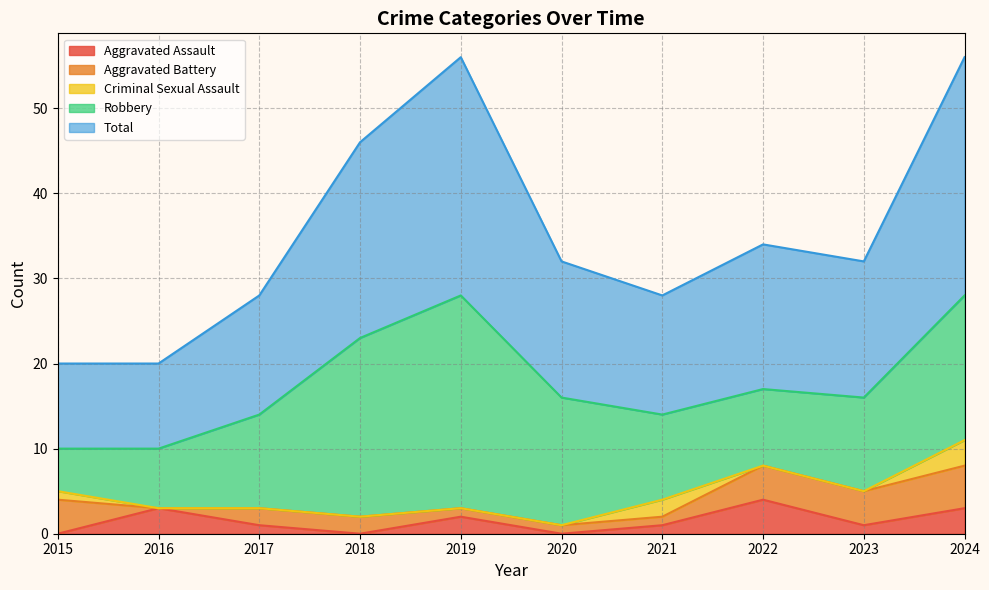

Which series changed the most between 2015 and 2017?

Robbery